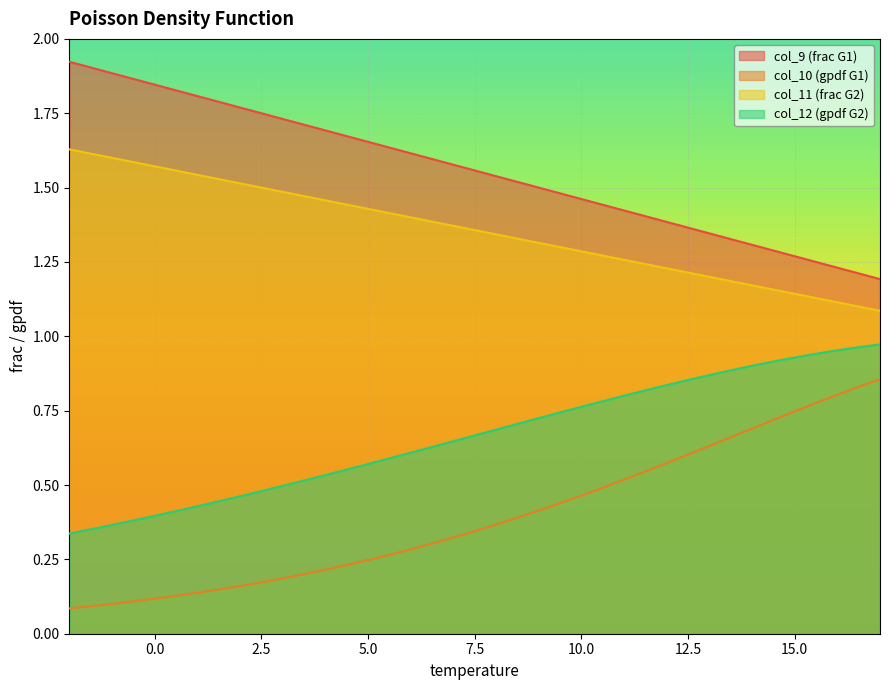

What is the greatest value displayed?

1.9